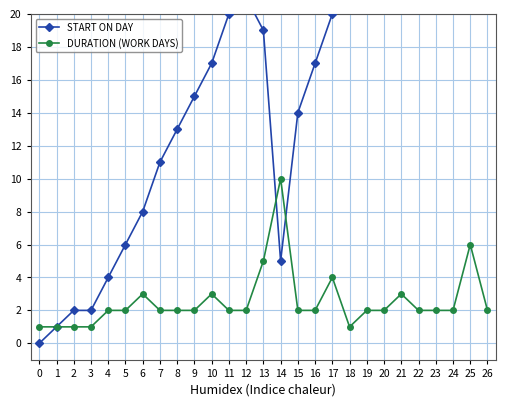

What value does the DURATION (WORK DAYS) series have at 24?

2